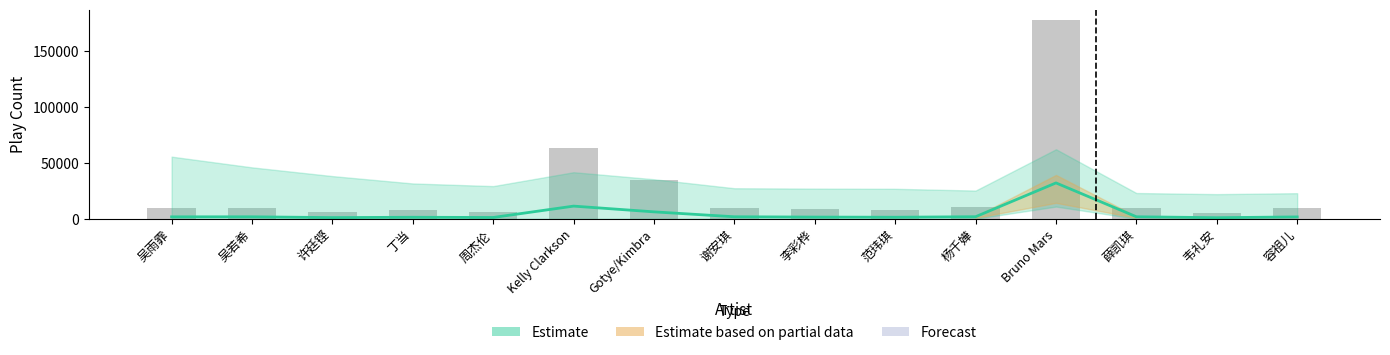

True or false: the data shows 8414 at 李彩桦.

True